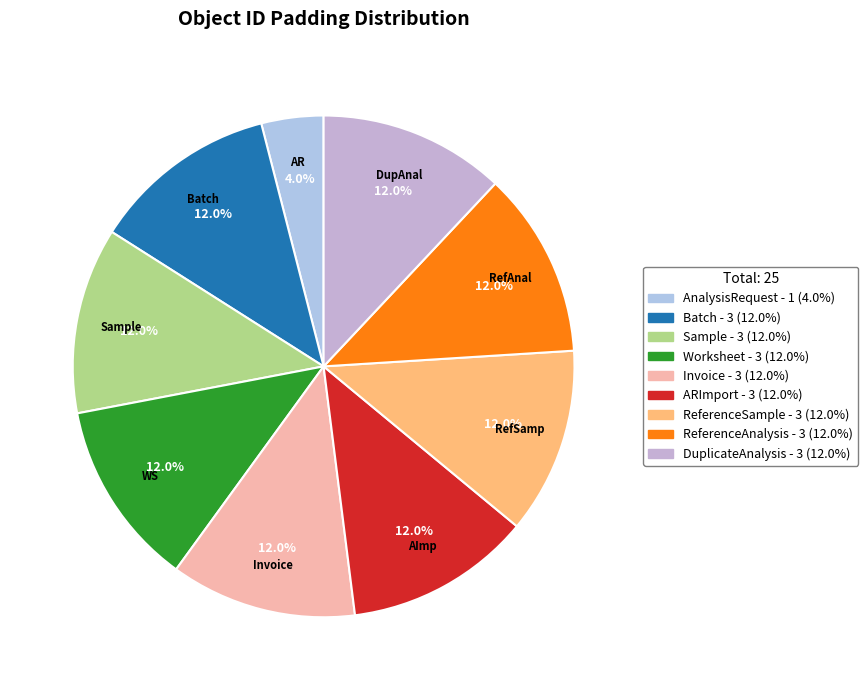

Does ARImport represent more than half of the total?

No